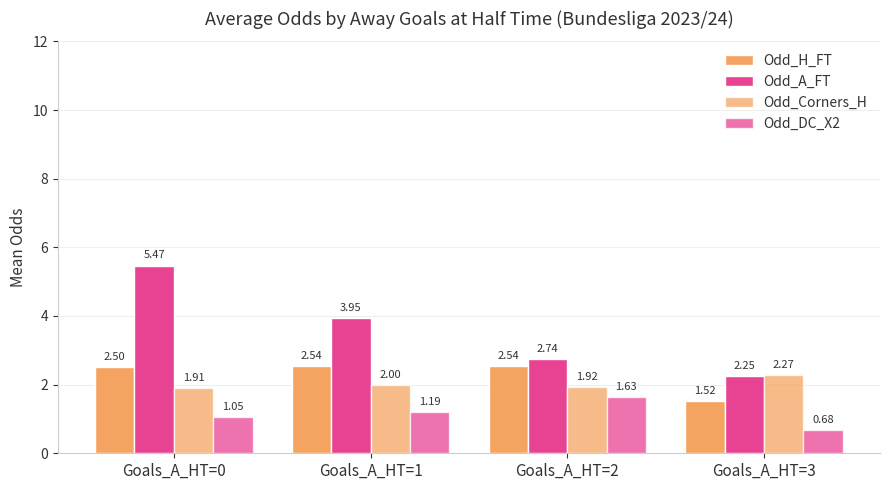

What value does the Odd_A_FT series have at Goals_A_HT=1?

3.9